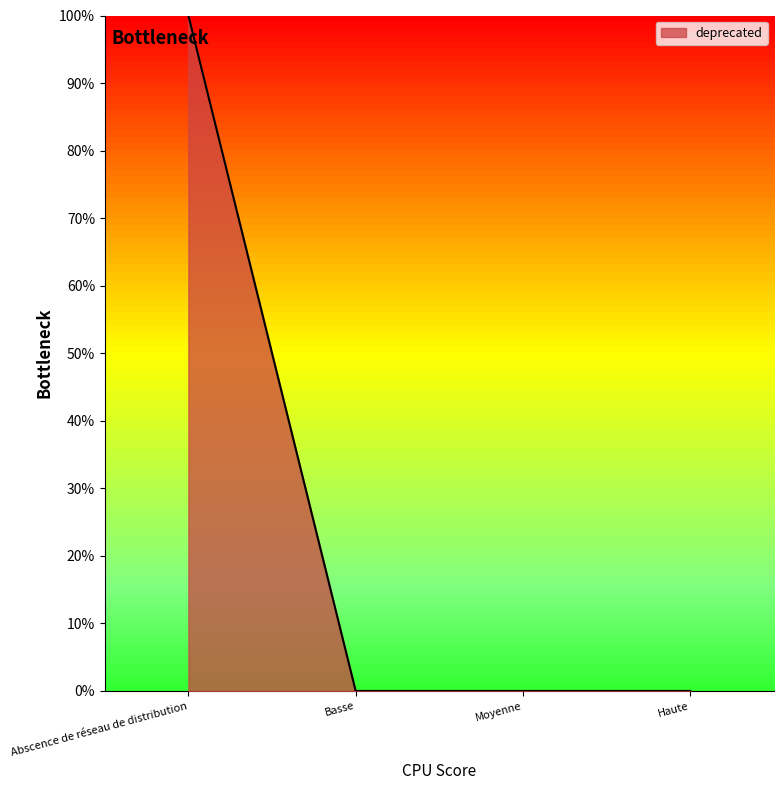

Which has a higher value, Basse or Moyenne?

Basse